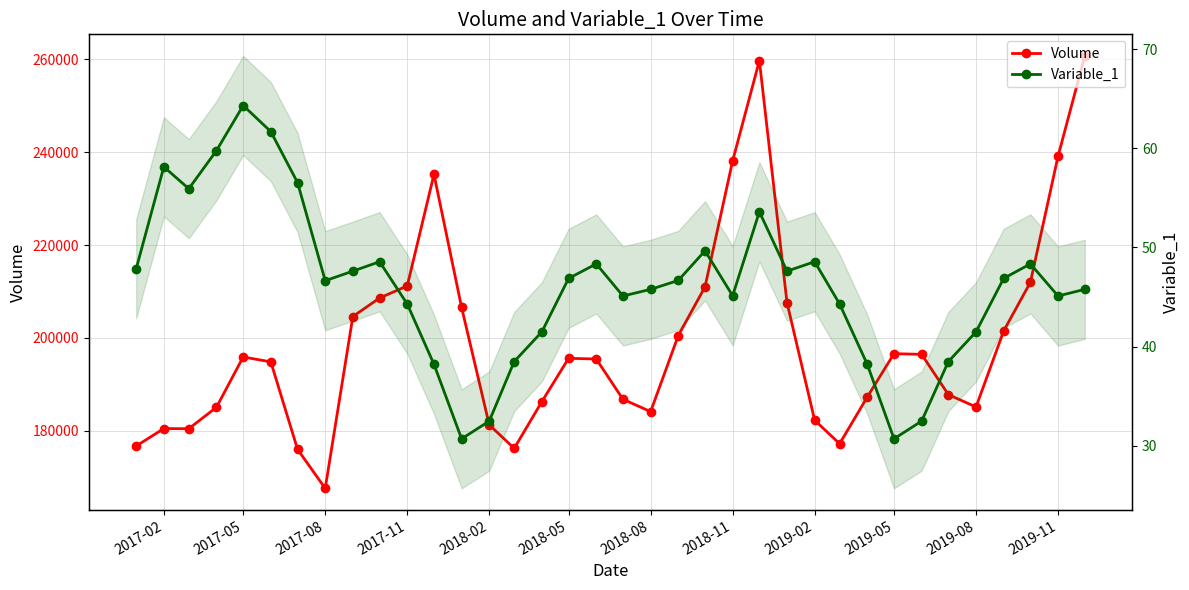

What are all the series names shown in the legend?

Volume, Variable_1